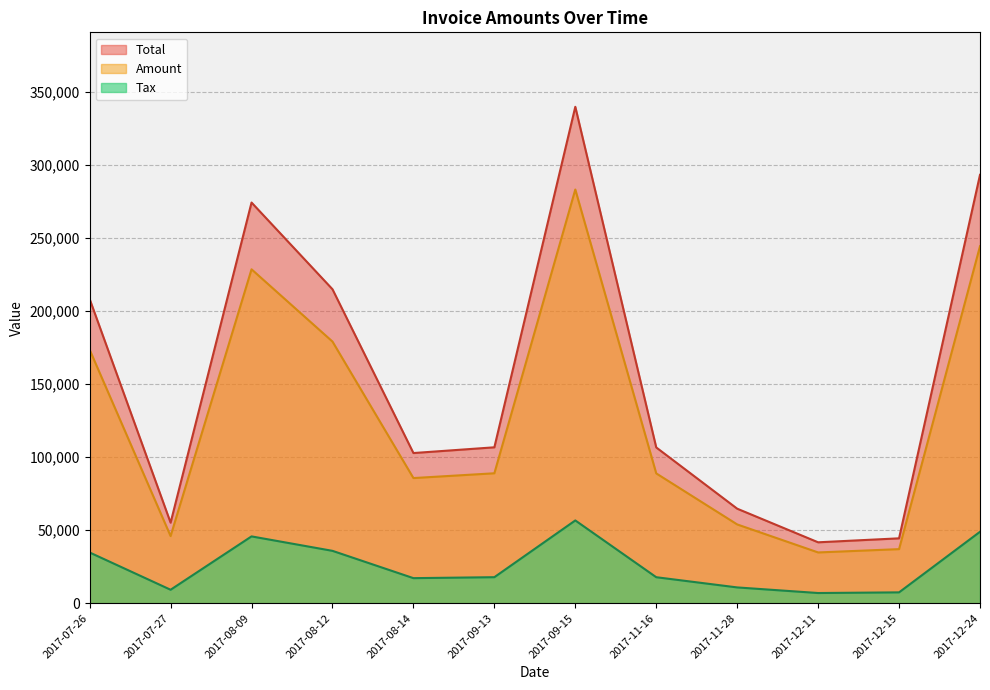

What position from the right is 2017-08-09?

10